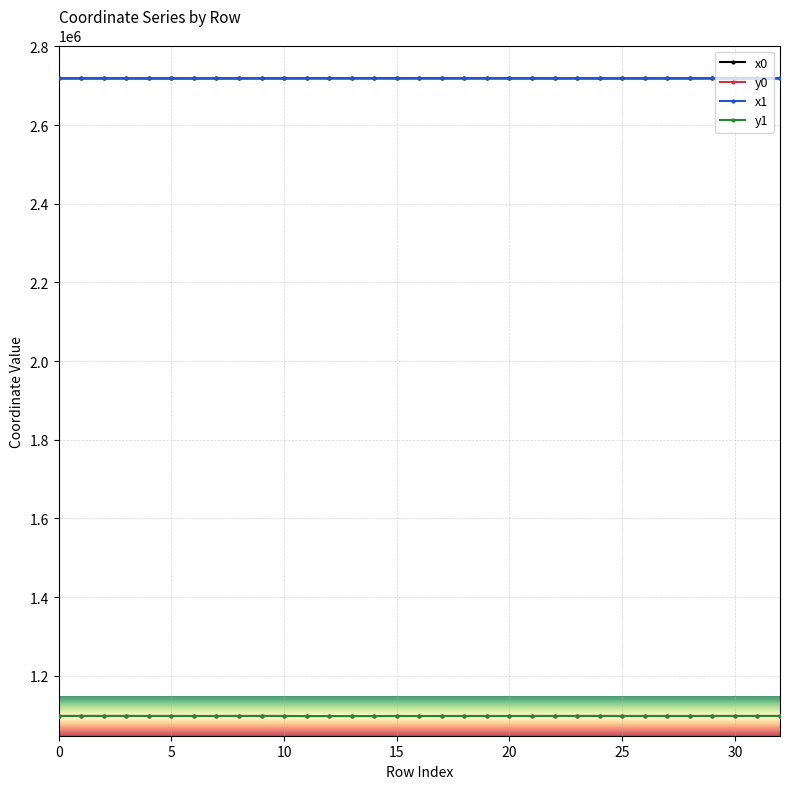

What is the value of the y0 point at the 6th from the left?

1097734.1